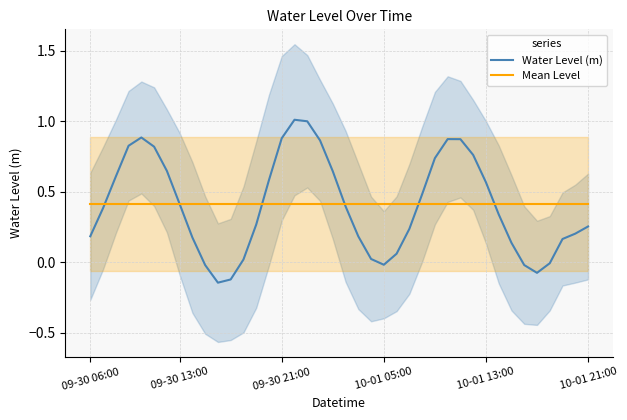

Does the chart have visible grid lines?

Yes